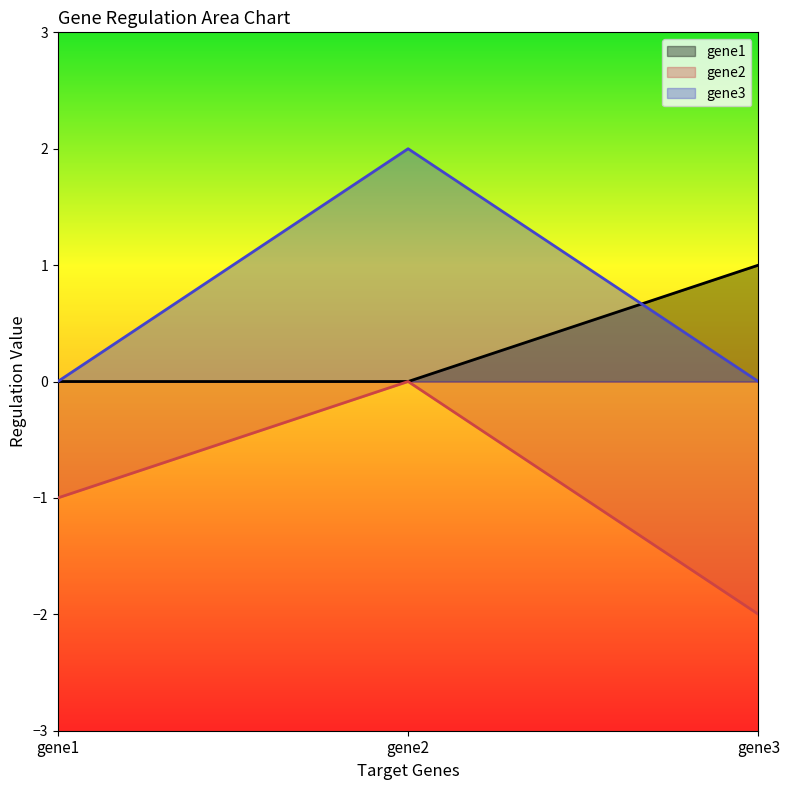

What is the average value of the gene3 series?

1